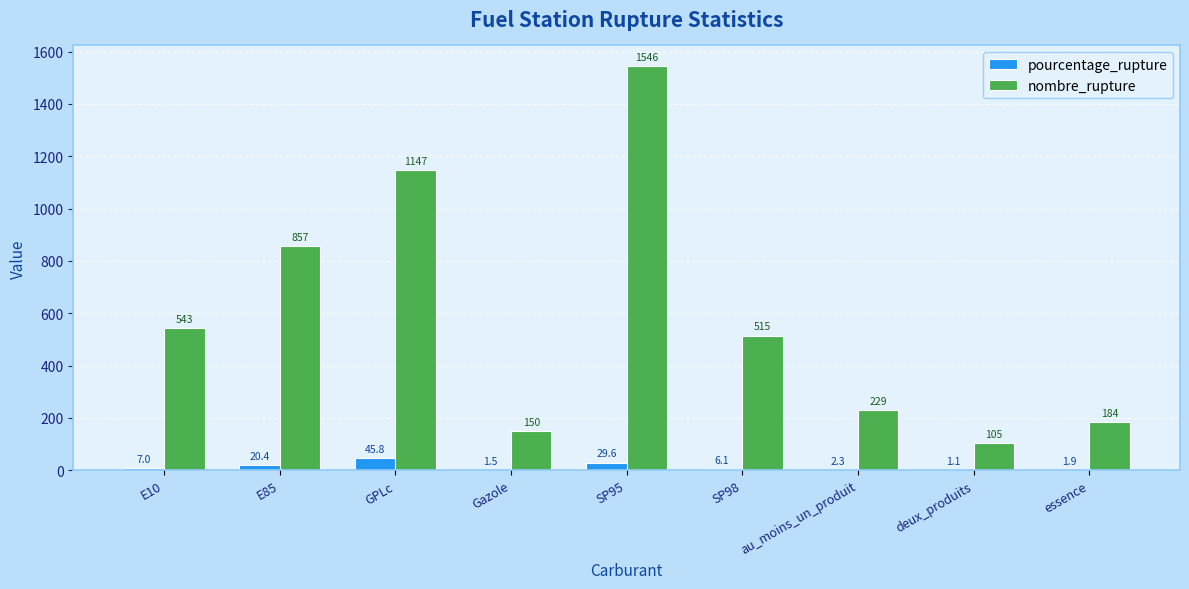

What is the sum of all nombre_rupture values?

5276.0